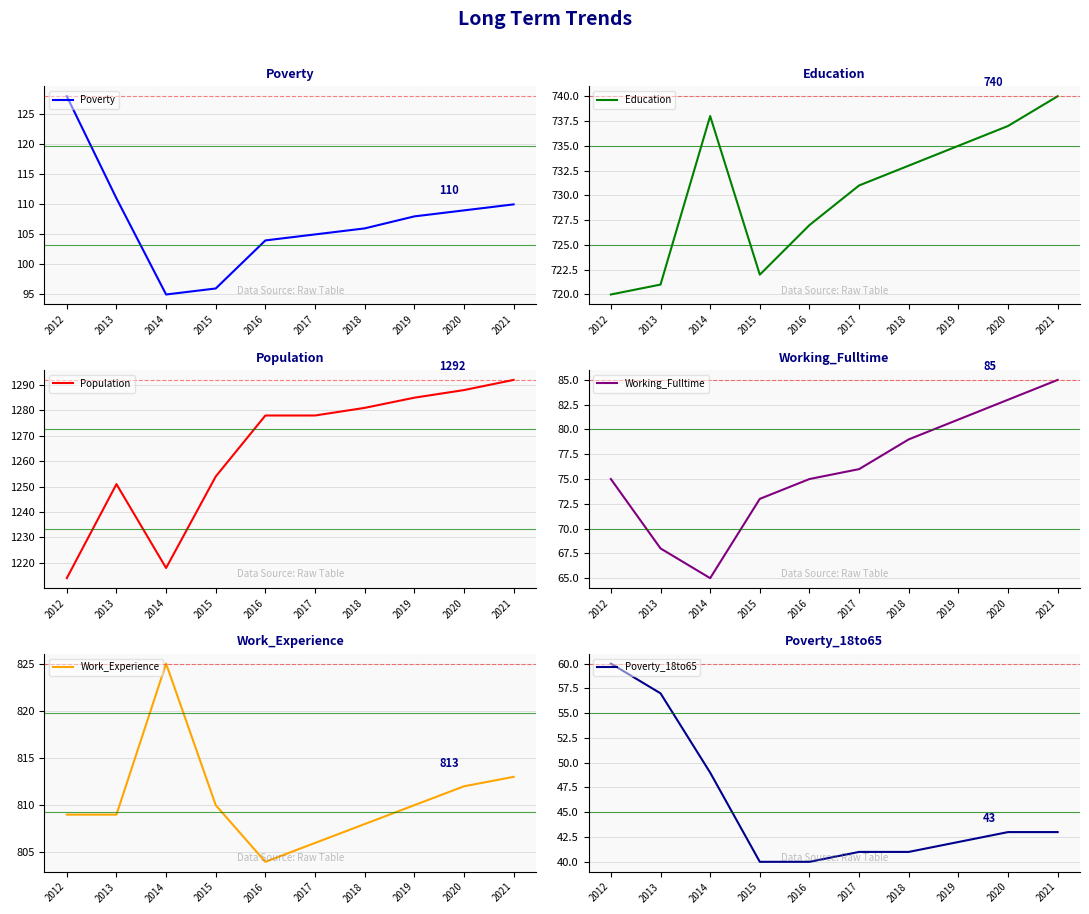

Reading right to left, what are all the values shown in this chart?

Poverty: 2021=110	2020=109	2019=108	2018=106	2017=105	2016=104	2015=96	2014=95	2013=111	2012=128
Education: 2021=740	2020=737	2019=735	2018=733	2017=731	2016=727	2015=722	2014=738	2013=721	2012=720
Population: 2021=1292	2020=1288	2019=1285	2018=1281	2017=1278	2016=1278	2015=1254	2014=1218	2013=1251	2012=1214
Working_Fulltime: 2021=85	2020=83	2019=81	2018=79	2017=76	2016=75	2015=73	2014=65	2013=68	2012=75
Work_Experience: 2021=813	2020=812	2019=810	2018=808	2017=806	2016=804	2015=810	2014=825	2013=809	2012=809
Poverty_18to65: 2021=43	2020=43	2019=42	2018=41	2017=41	2016=40	2015=40	2014=49	2013=57	2012=60